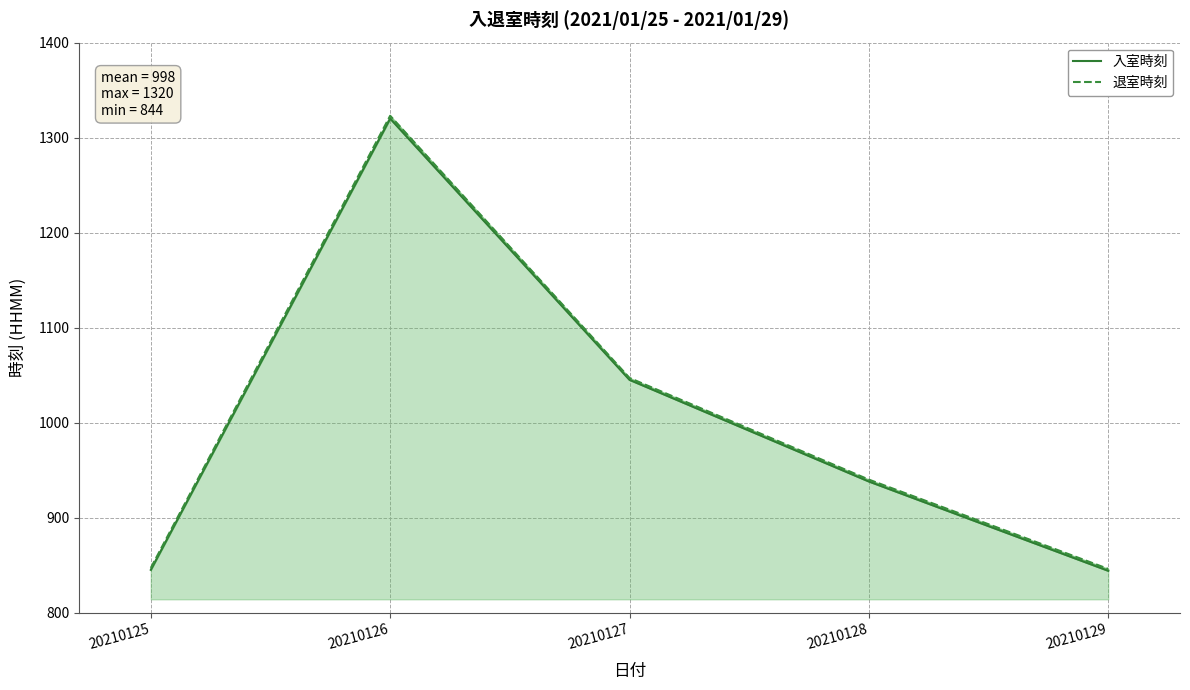

What is the sum of the 退室時刻 values at 20210126 and 20210127?

2370